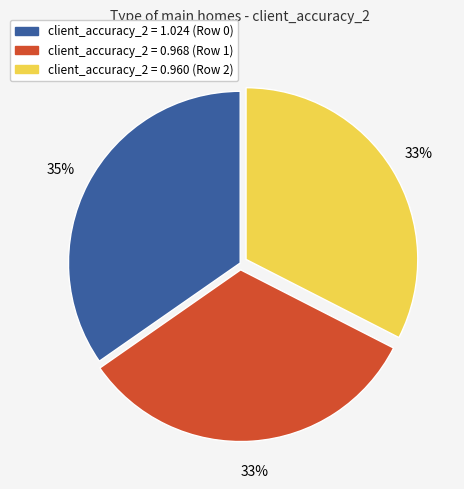

Is there a majority slice in this chart?

No